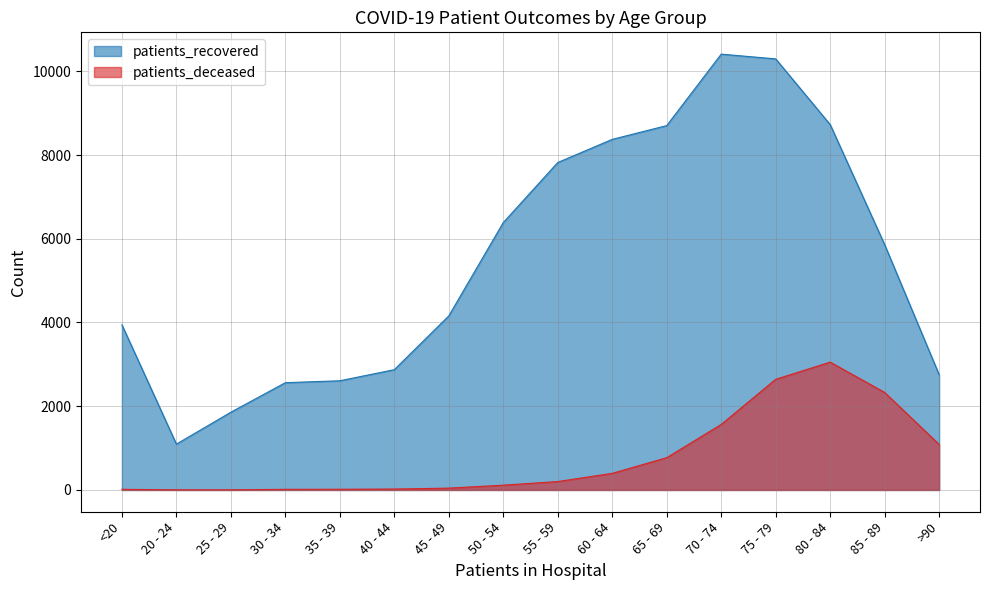

What are all the series names shown in the legend?

patients_recovered, patients_deceased